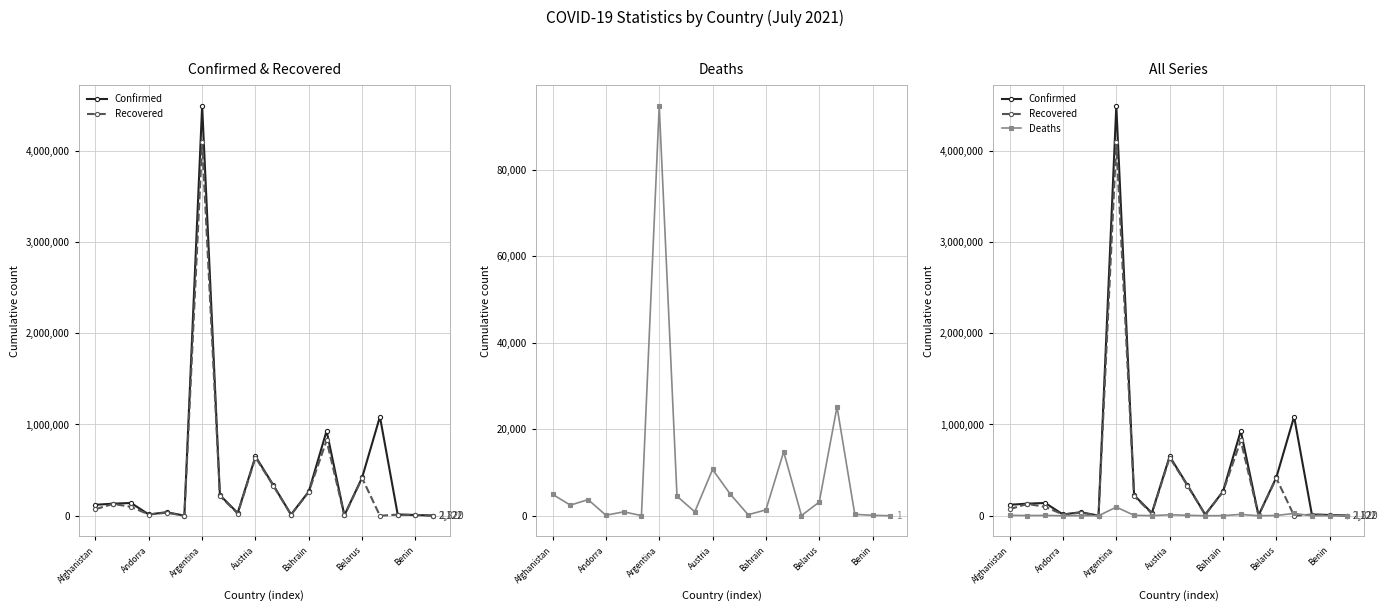

Which series has the largest total across all categories?

Confirmed